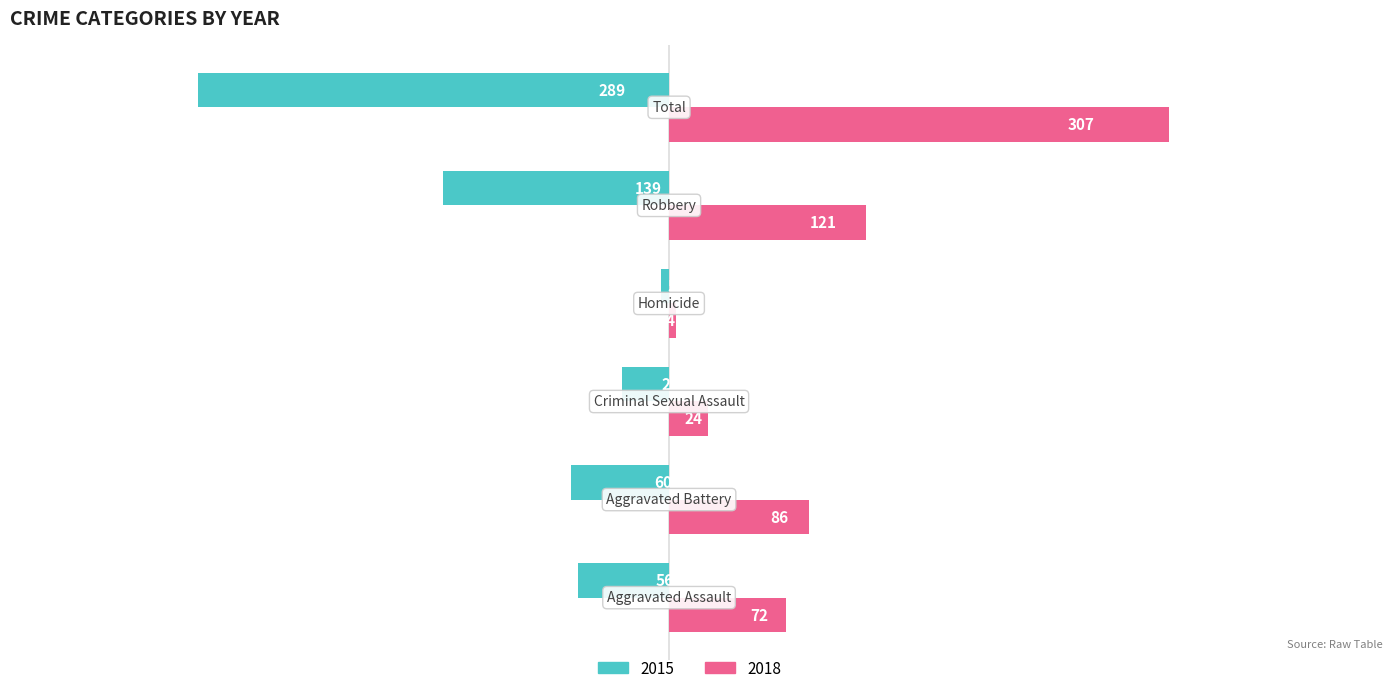

Which series has the largest total across all categories?

2018